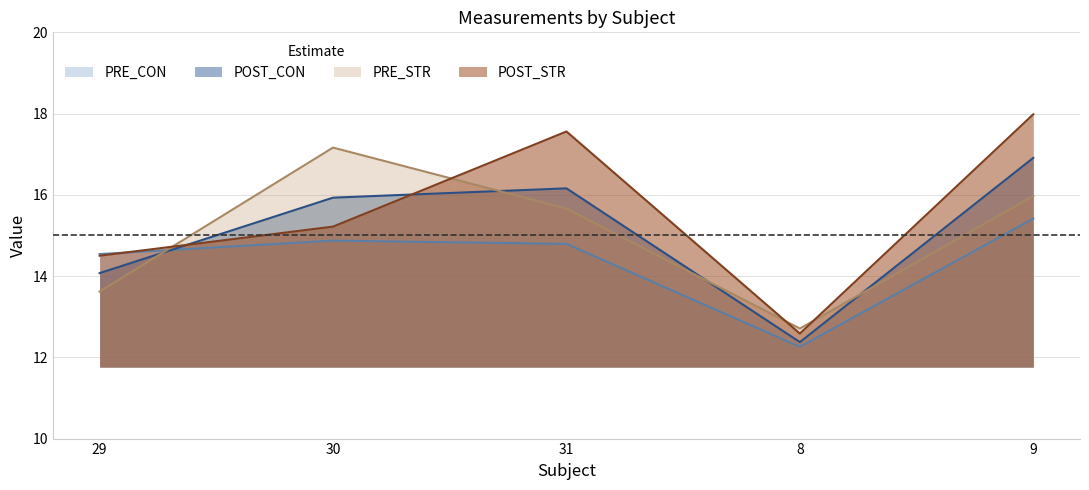

What is the sum of all PRE_STR values?

75.1